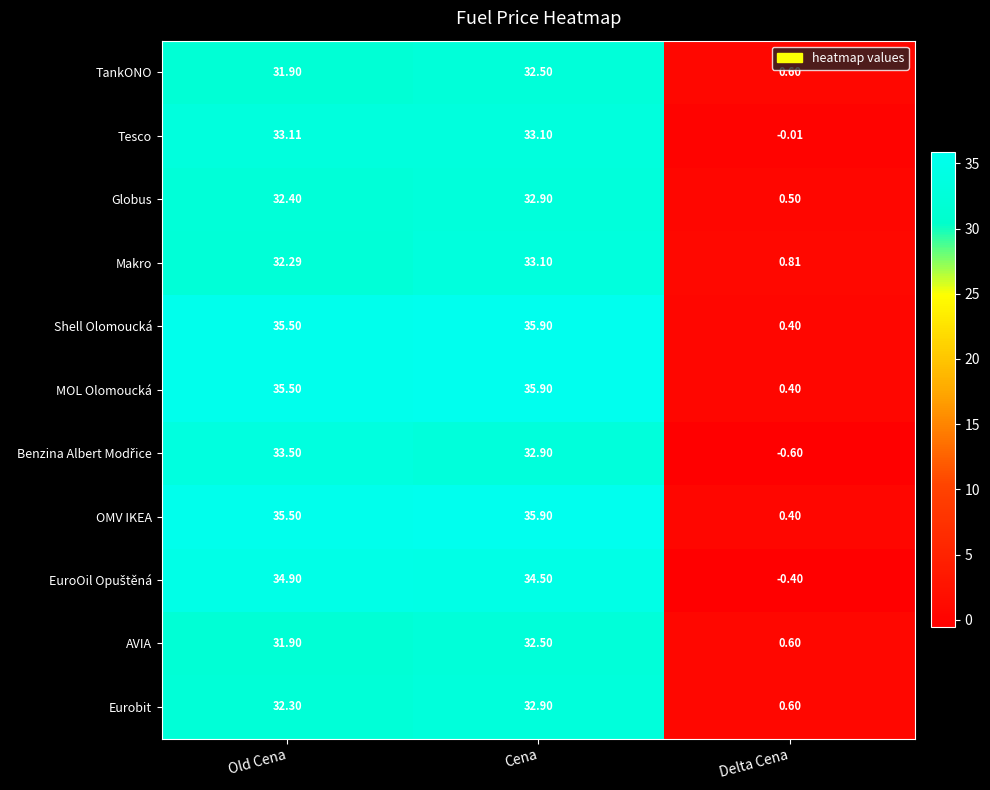

Which category has the highest value across all series?

Cena